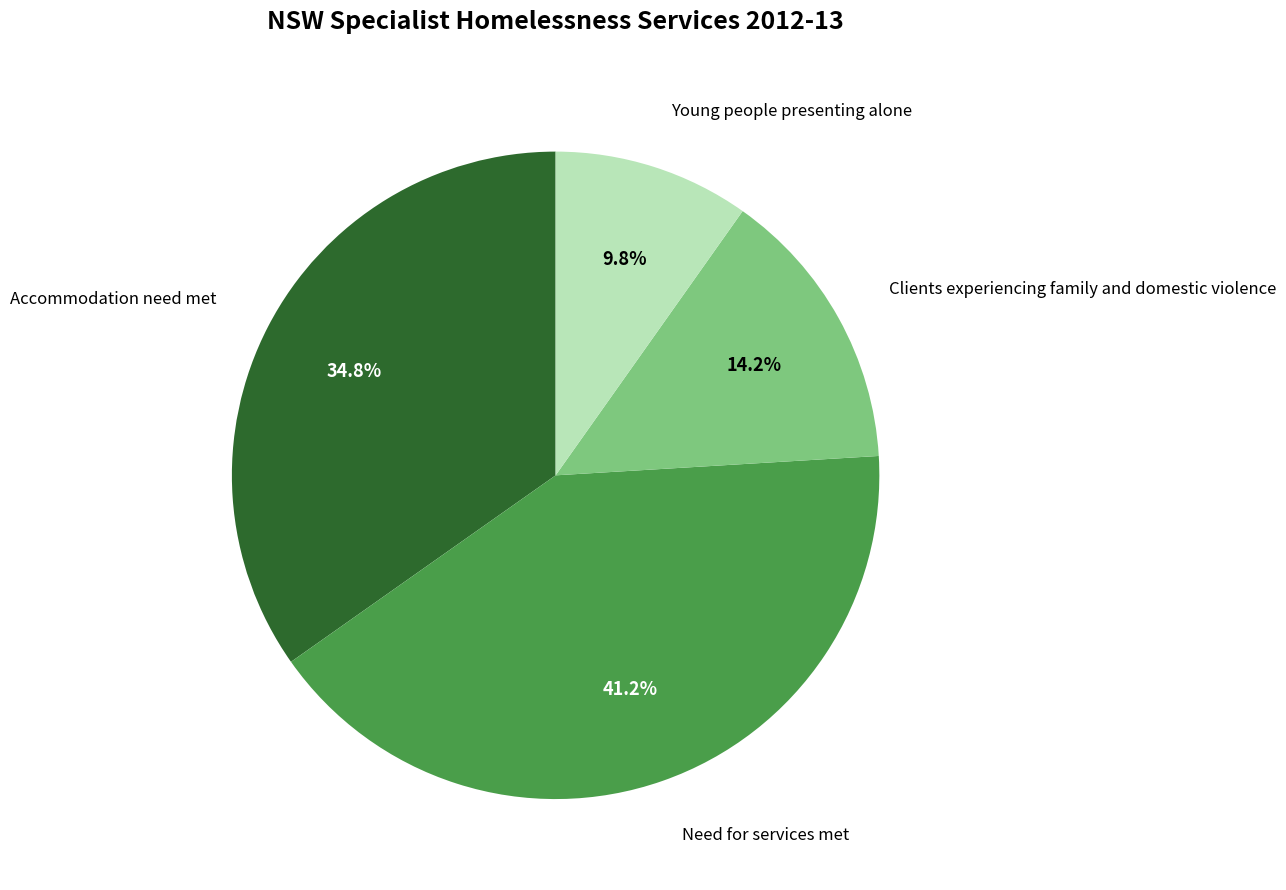

Is there a majority slice in this chart?

No